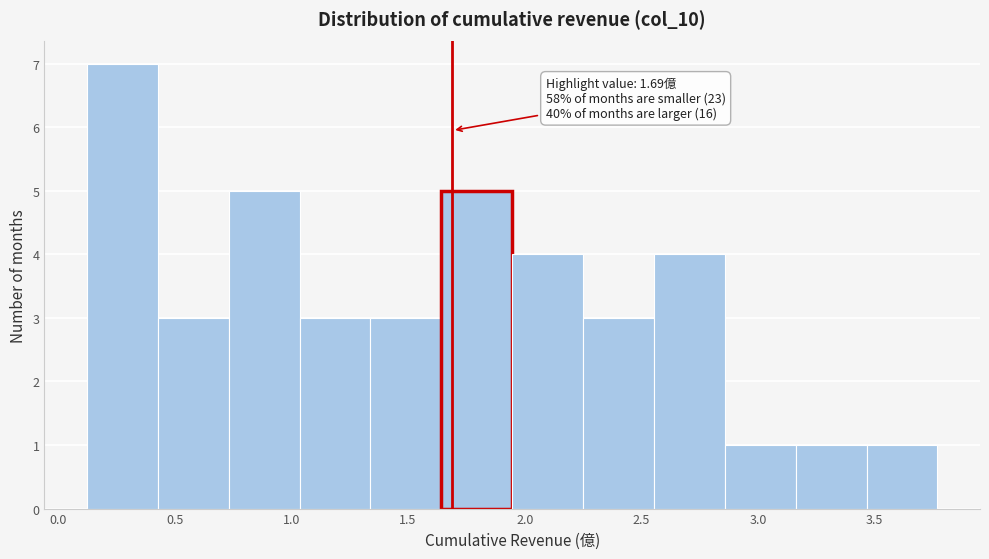

Over which range of the x-axis is the bar tallest?

0.10 to 0.45